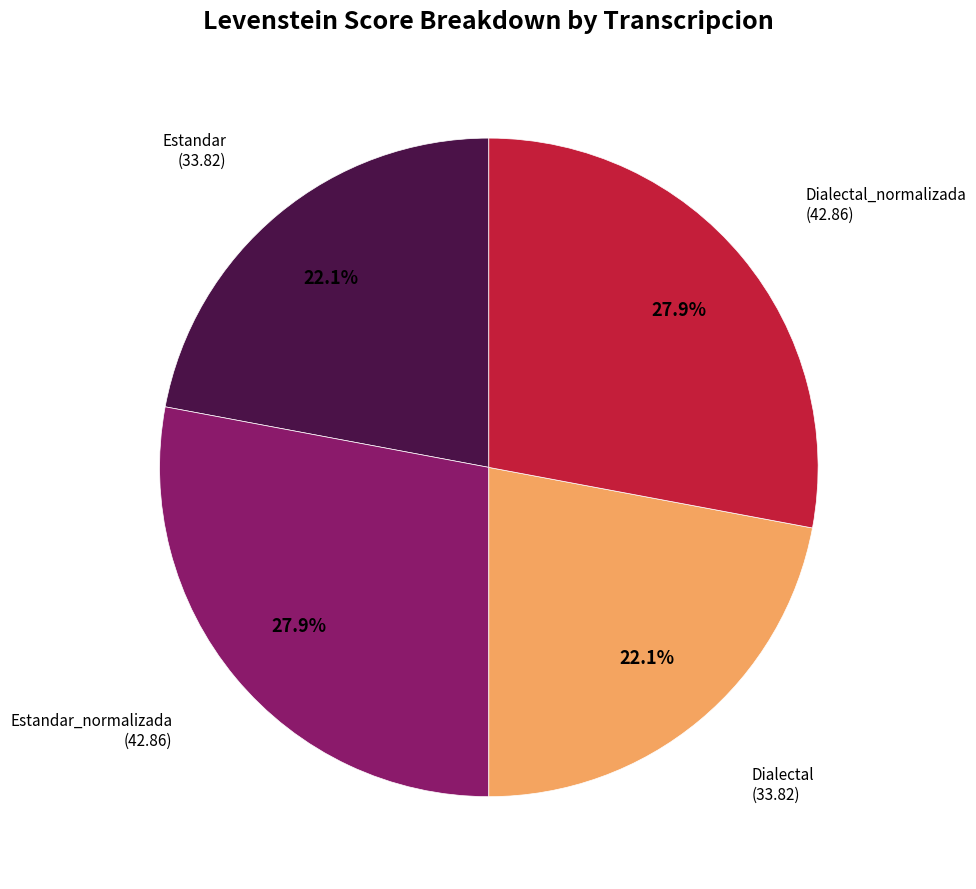

Does any single category account for the majority?

No